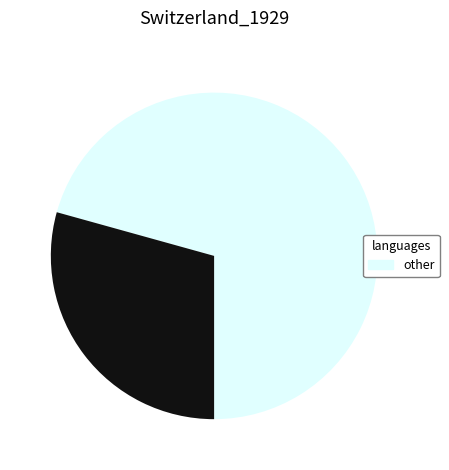

Is there a majority slice in this chart?

Yes